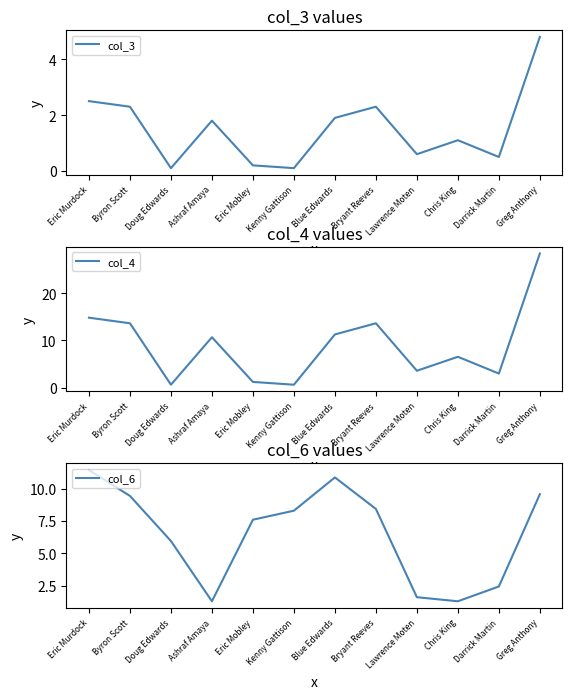

Does the chart display data point markers on the line(s)?

No